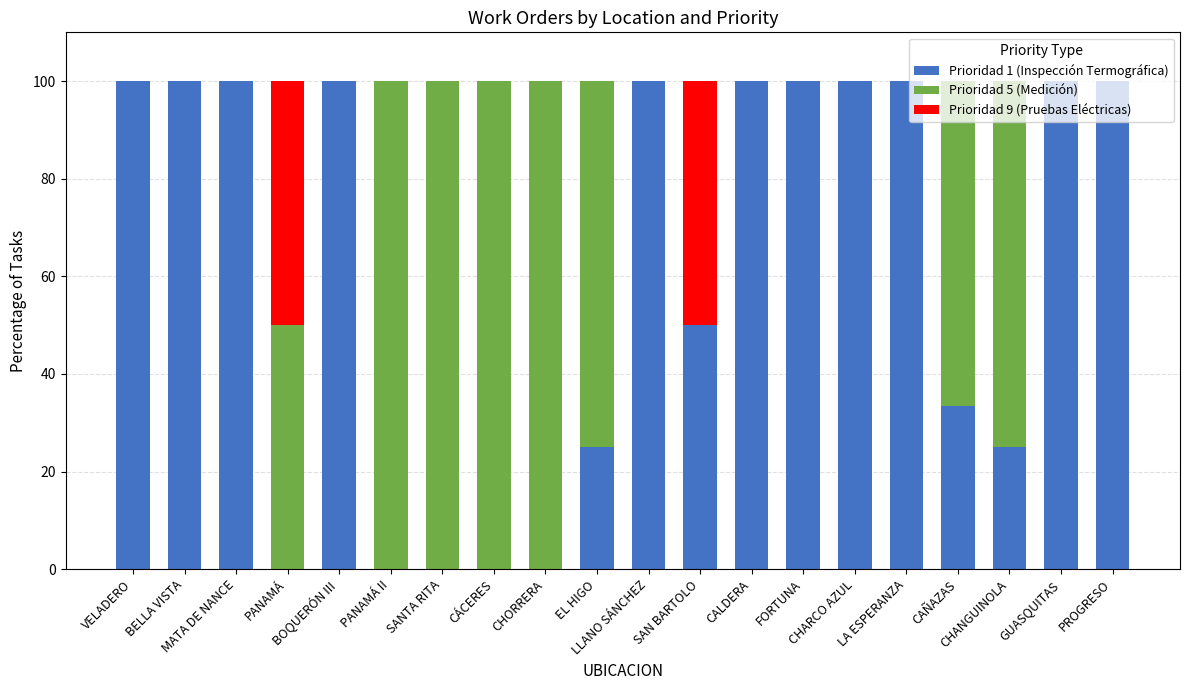

What is the maximum value for Prioridad 1 (Inspección Termográfica)?

100.0